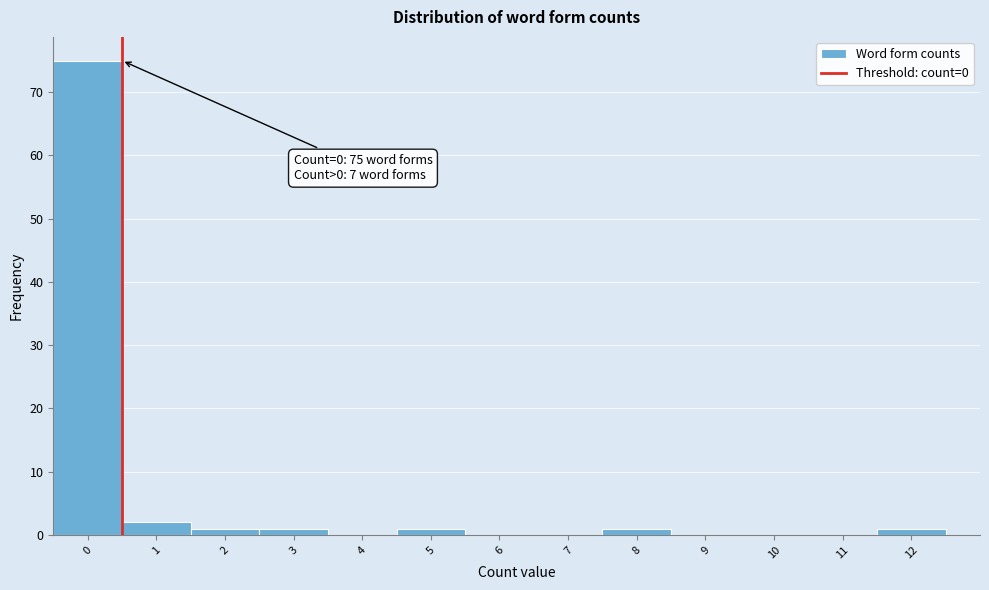

Over which range of the x-axis is the bar tallest?

-0.5 to 0.5